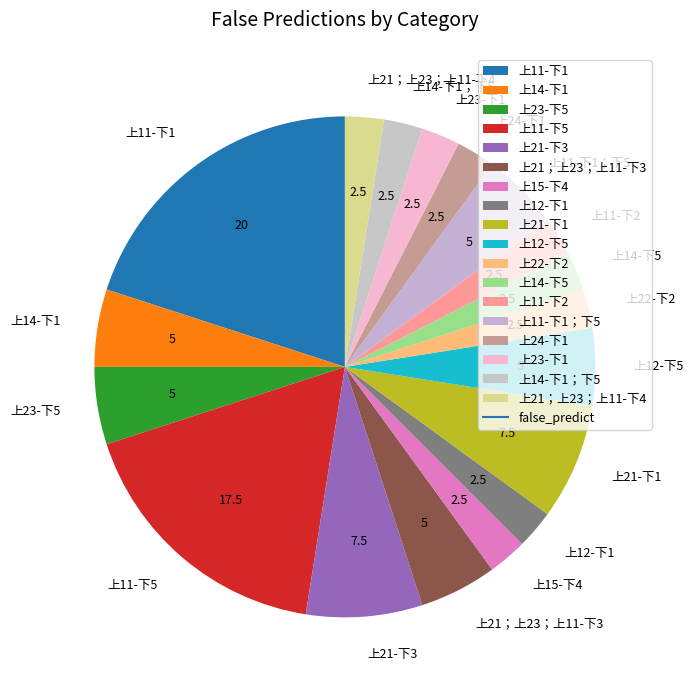

The 上21-下1 slice represents 1% of the pie. True or false?

False